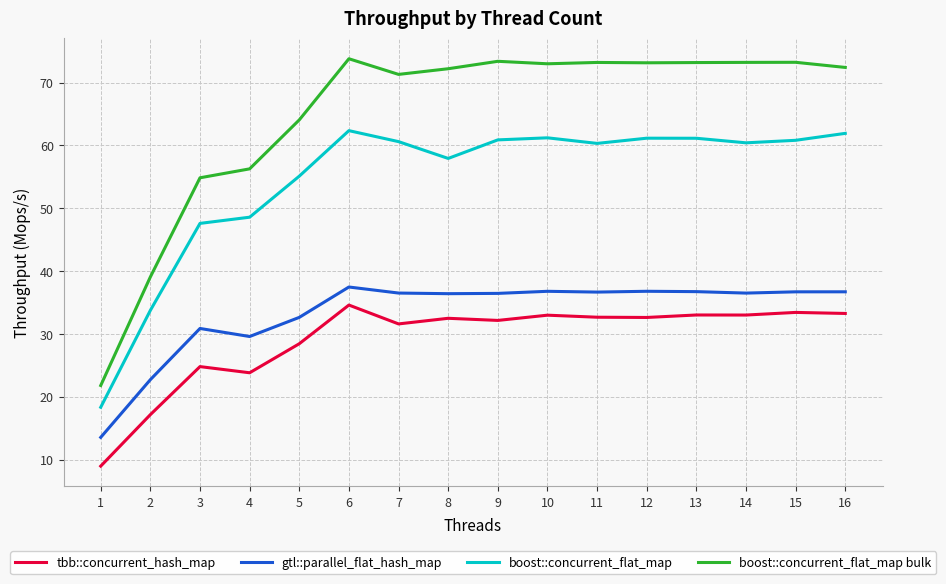

At which label is gtl::parallel_flat_hash_map closest to 25?

2